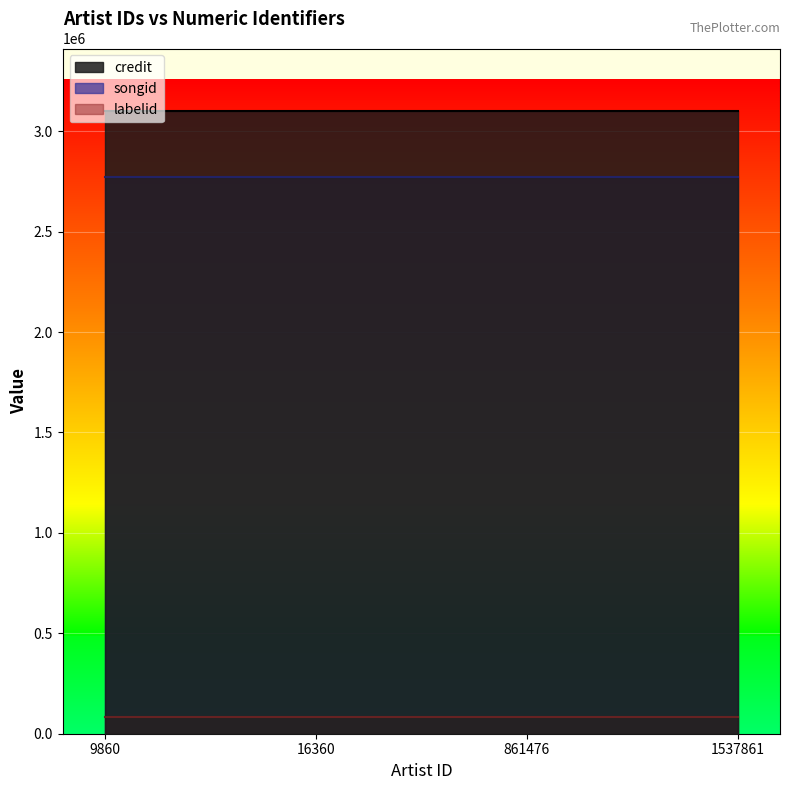

Which has a higher value, 16360 or 861476?

16360